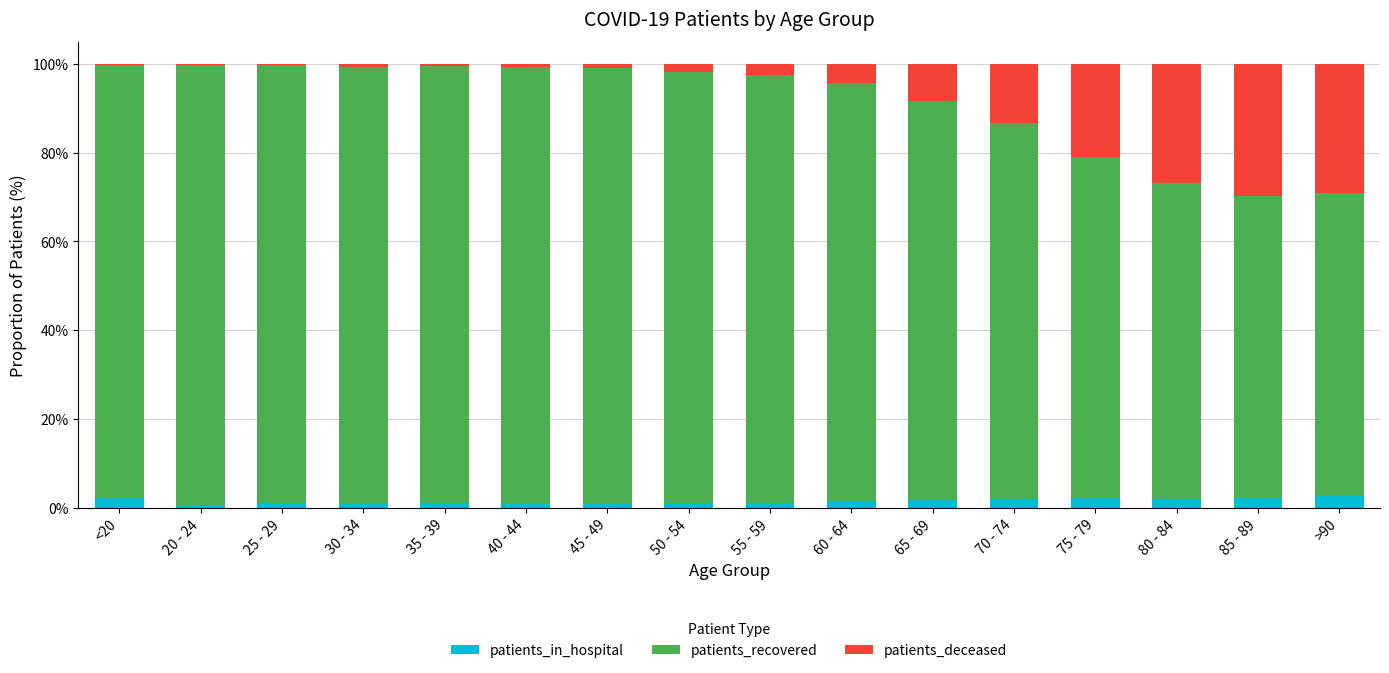

The patients_in_hospital series shows 1.4 at 60 - 64. True or false?

True